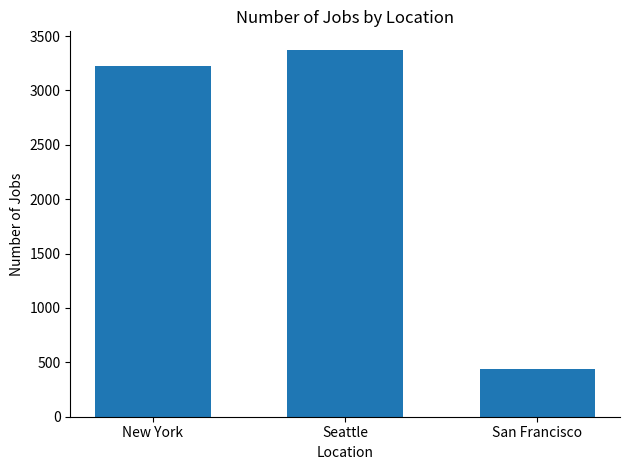

What position from the right is Seattle?

2